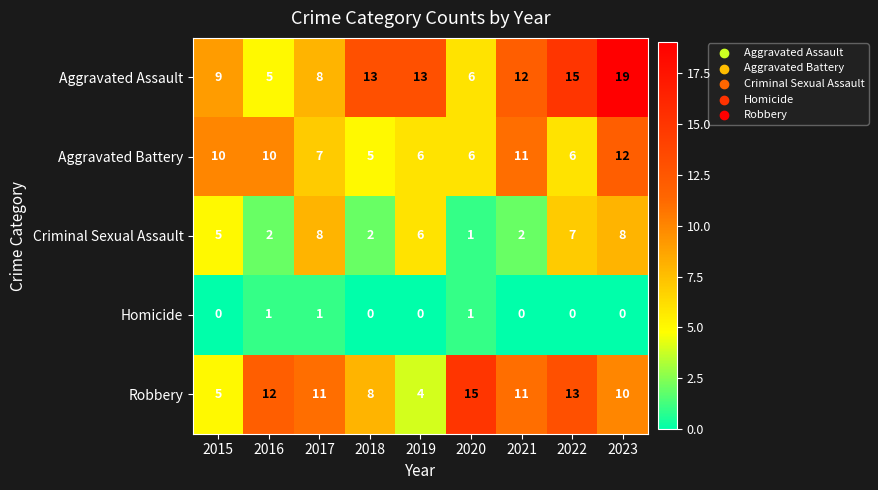

What is the sum of all Aggravated Assault values?

100